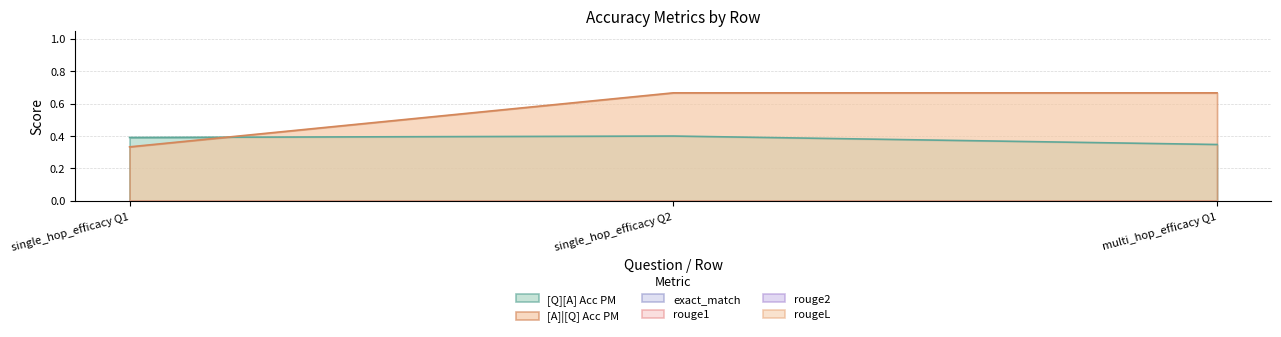

Does the chart have visible grid lines?

Yes